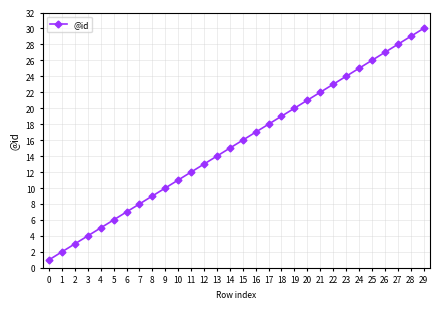

What is the value of the 5th point from the left?

5